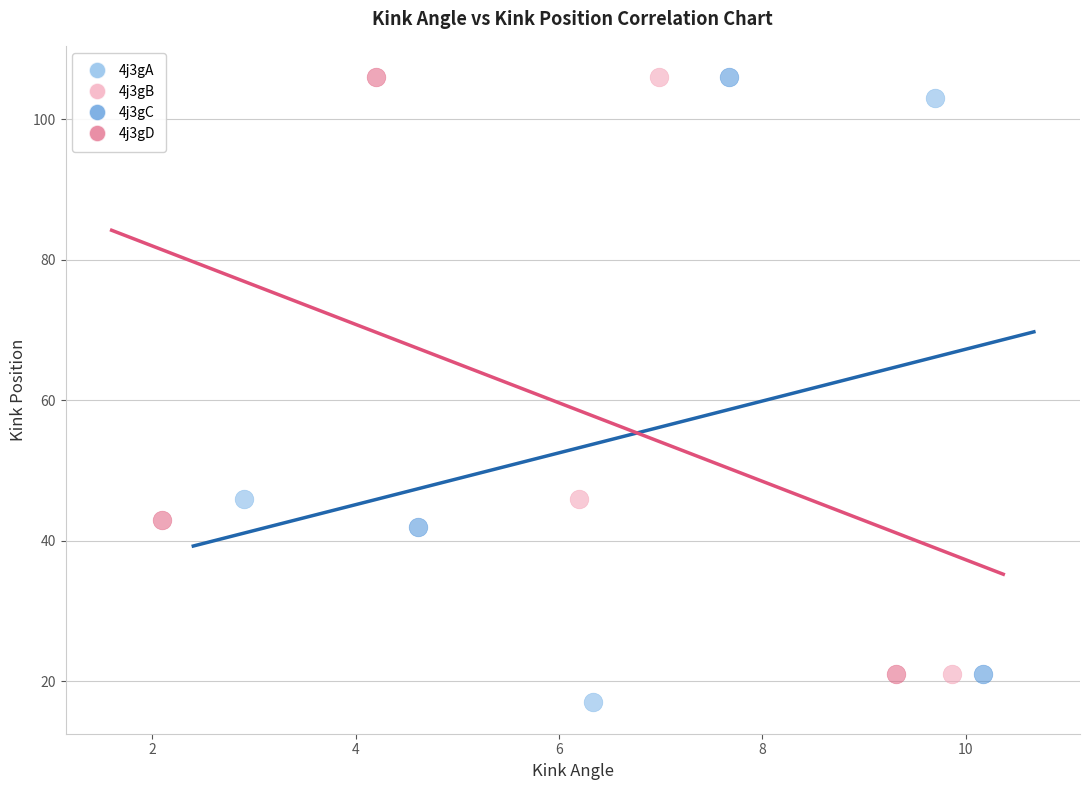

Which series reaches the minimum Y coordinate?

4j3gA